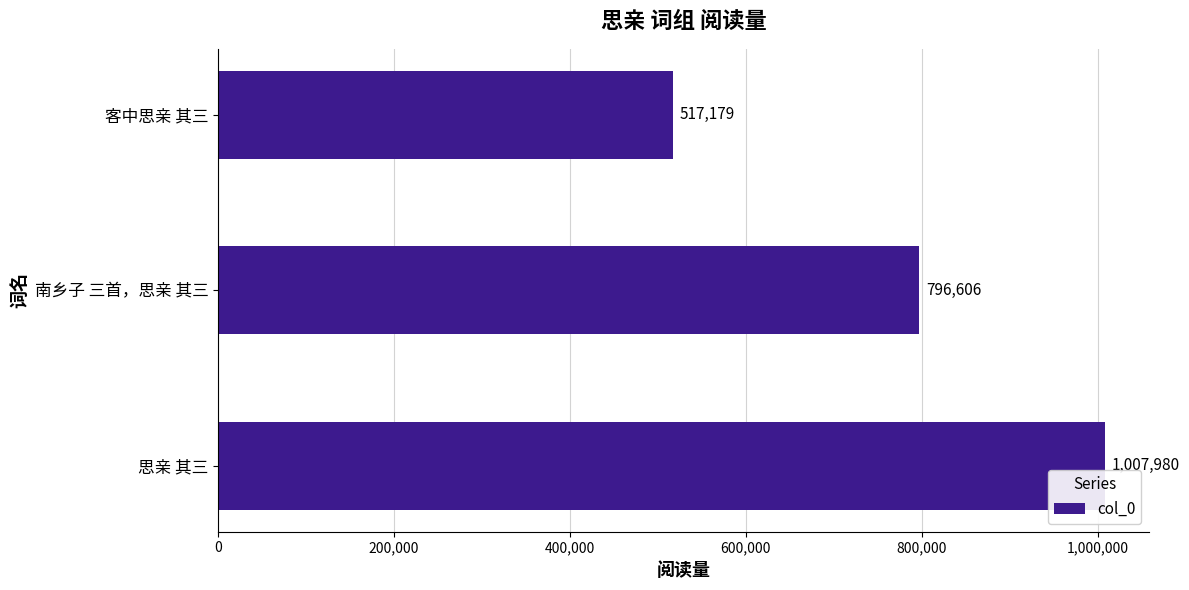

Which label corresponds to the smallest value in the chart?

客中思亲 其三